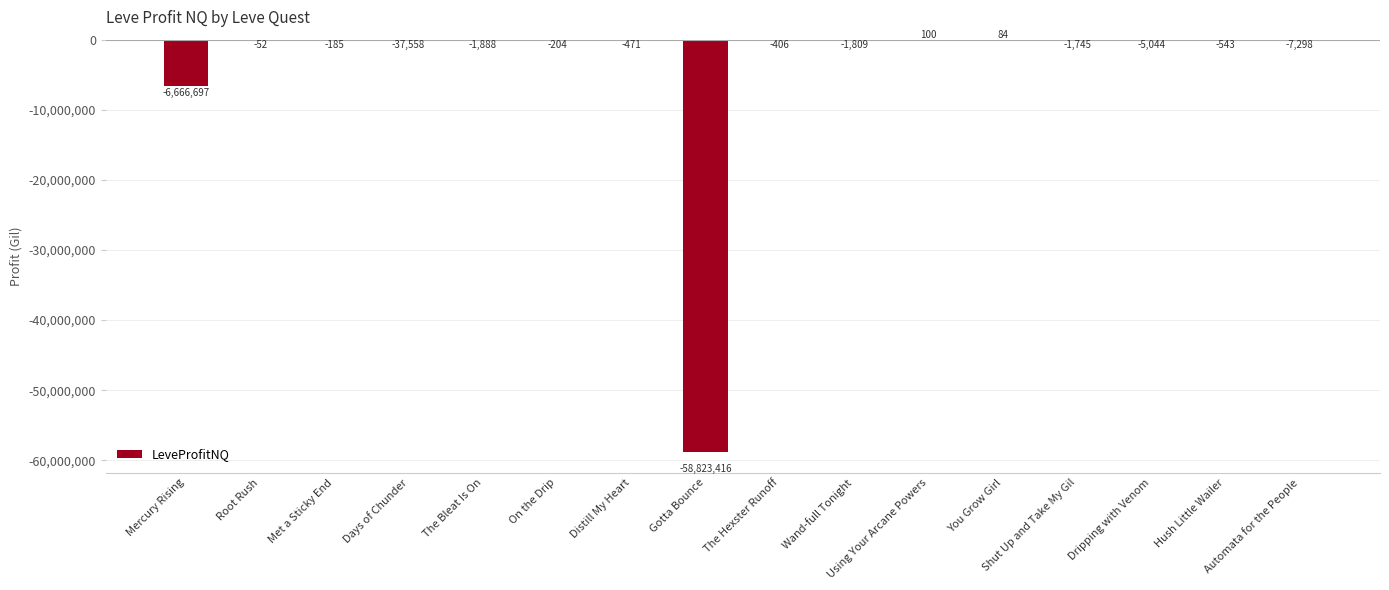

What is the maximum value shown in the chart?

100.5